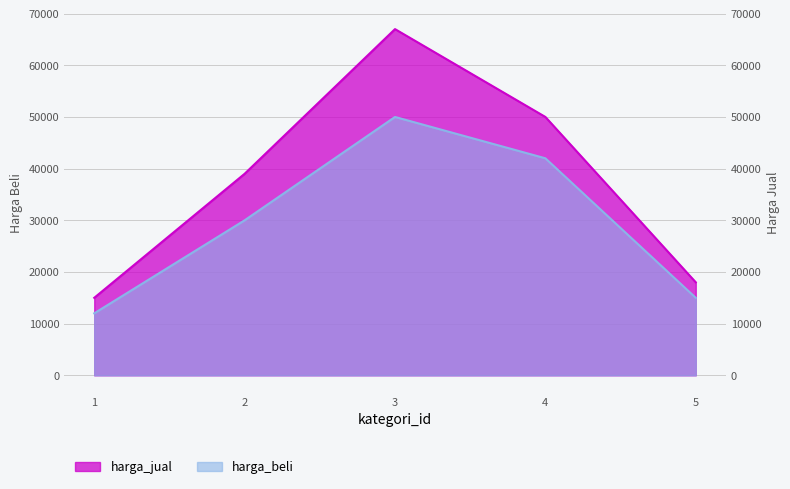

What is the sum of all harga_jual values?

189000